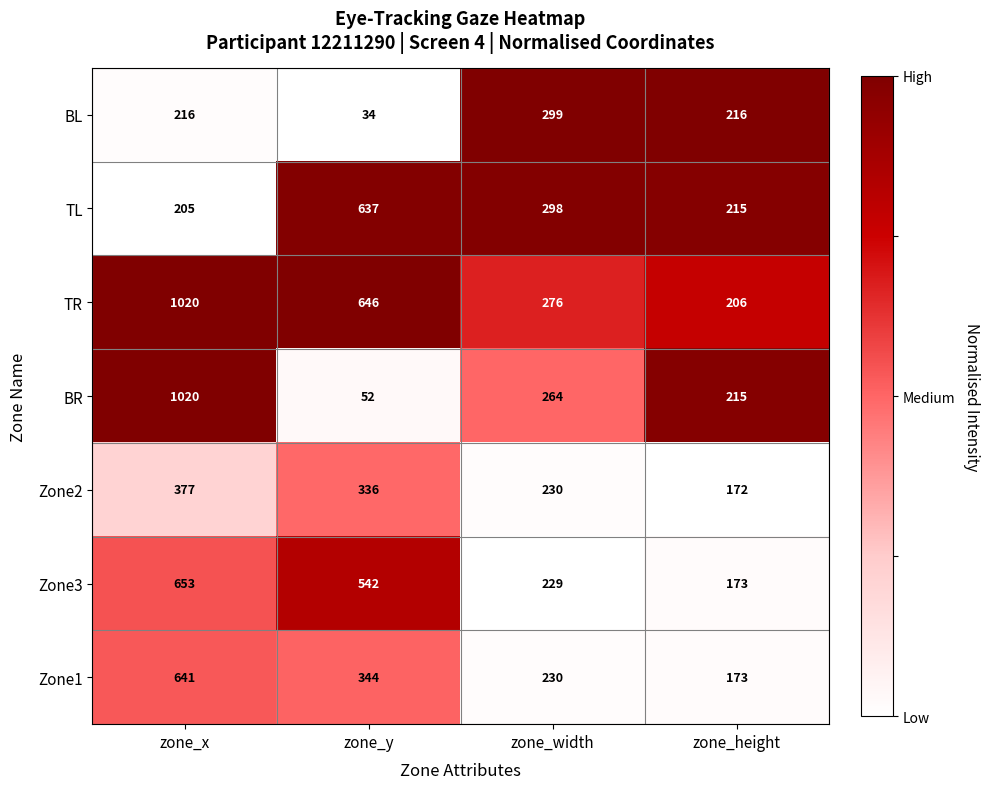

The Zone2 series shows 132 at zone_x. True or false?

False